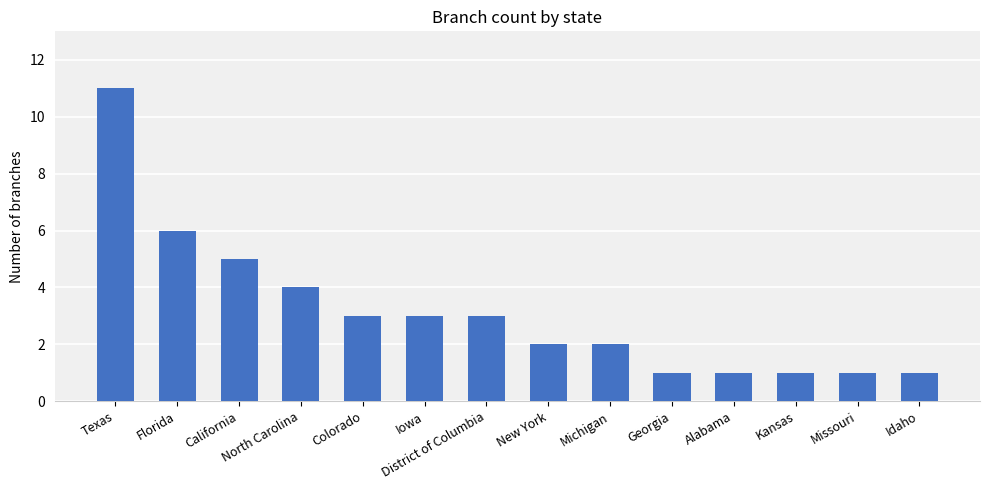

Which category has the highest value across all series?

Texas